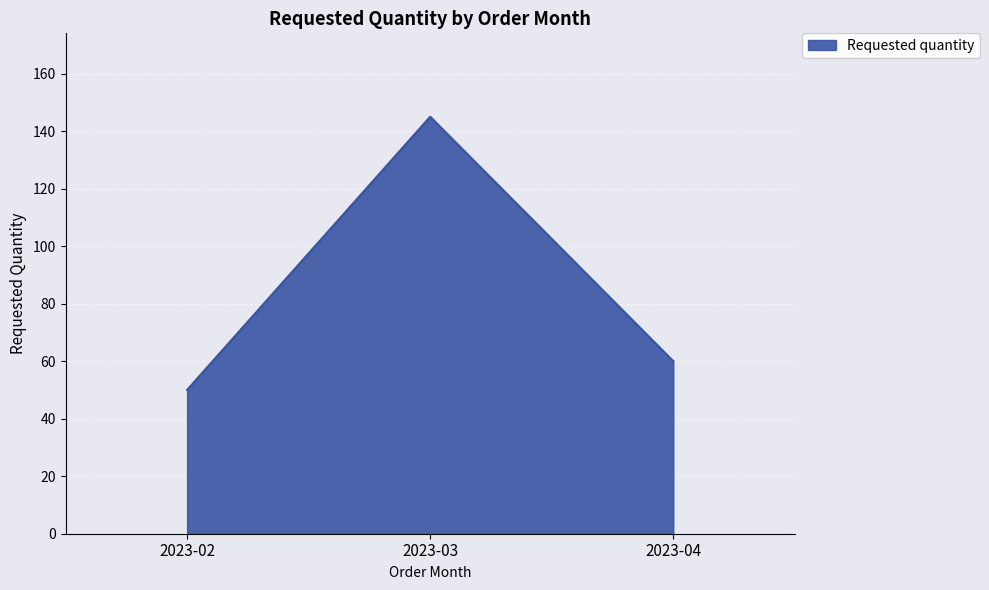

At which label does the data first exceed 60?

2023-03